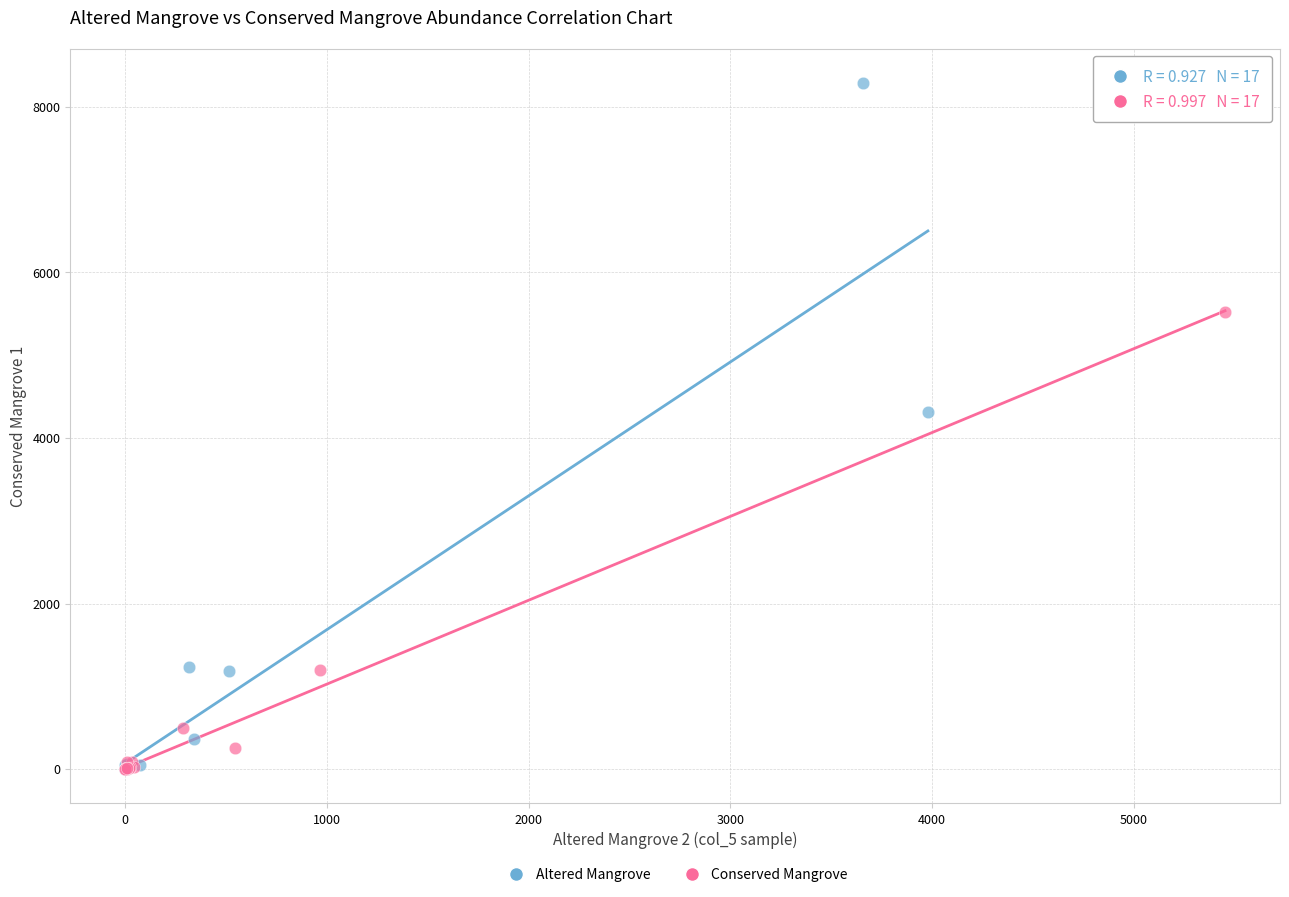

Which series reaches the maximum Y coordinate?

Altered Mangrove